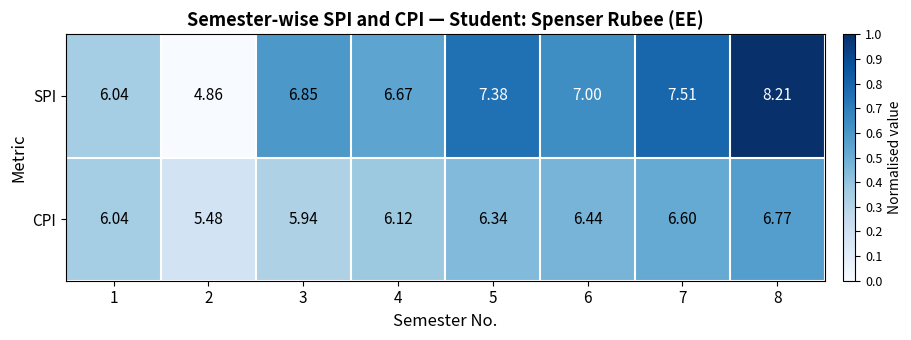

Between 1 and 3, which series saw the biggest shift?

SPI